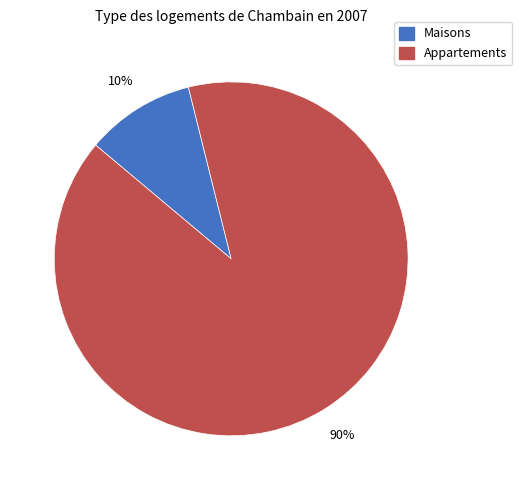

Is there a majority slice in this chart?

Yes